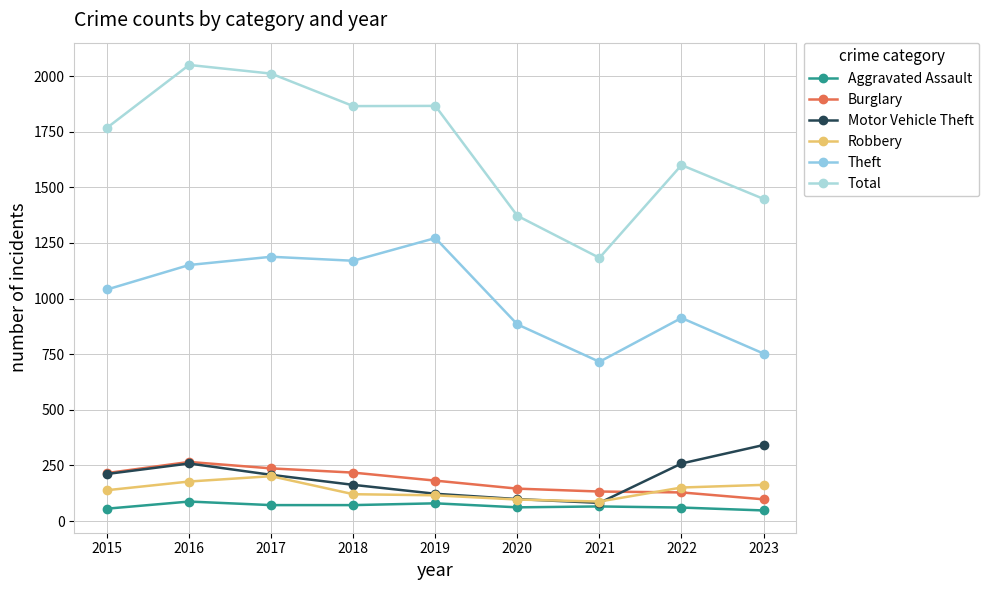

Where is the first local maximum for Motor Vehicle Theft?

2016